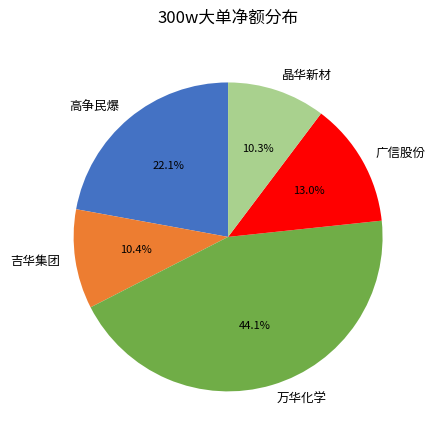

To the nearest percent, what is the average slice percentage?

20%